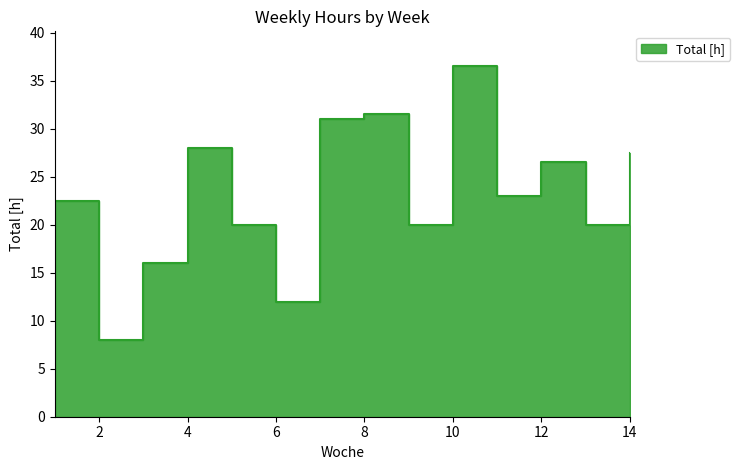

Rank the categories by value from lowest to highest.

2, 6, 3, 5, 9, 13, 1, 11, 12, 14, 4, 7, 8, 10